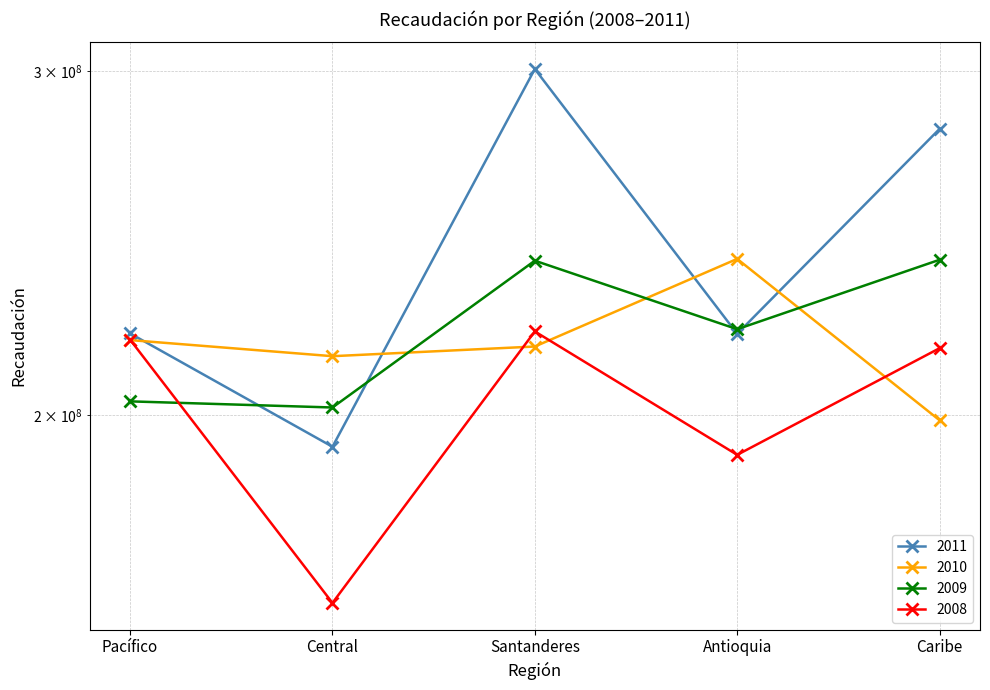

What is the sum of the 2010 values at Caribe and Pacífico?

417435543